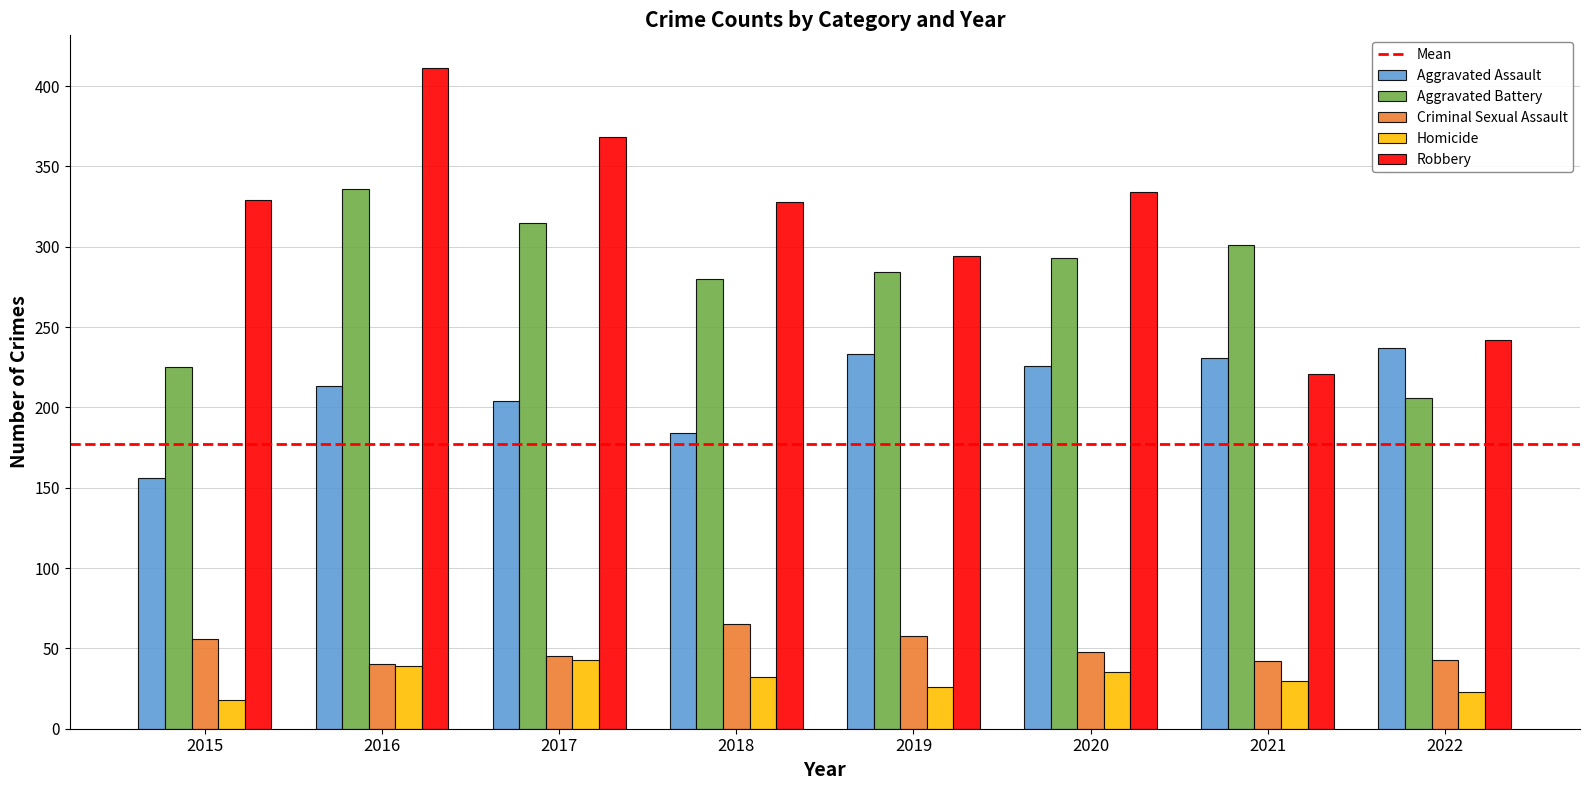

What is the sum of the Aggravated Assault values at 2022 and 2021?

468